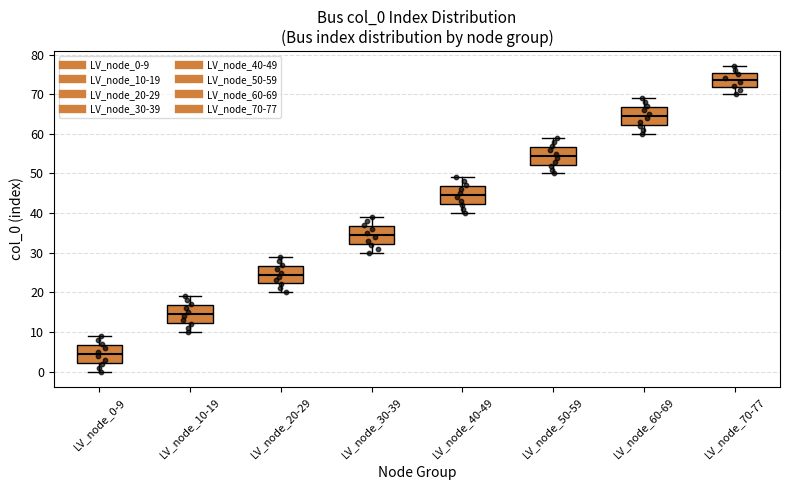

Reading left to right, transcribe this box plot: for each box, give where its median line is, the range the box spans, and where its two whiskers end, as read against the y-axis. The values are not printed on the chart, so give them approximately, as read against the axis.

LV_node_0-9: median 5, box 2 to 7, whiskers 0 to 9
LV_node_10-19: median 15, box 12 to 17, whiskers 10 to 19
LV_node_20-29: median 25, box 22 to 27, whiskers 20 to 29
LV_node_30-39: median 35, box 32 to 37, whiskers 30 to 39
LV_node_40-49: median 45, box 42 to 47, whiskers 40 to 49
LV_node_50-59: median 55, box 52 to 57, whiskers 50 to 59
LV_node_60-69: median 65, box 62 to 67, whiskers 60 to 69
LV_node_70-77: median 74, box 72 to 75, whiskers 70 to 77